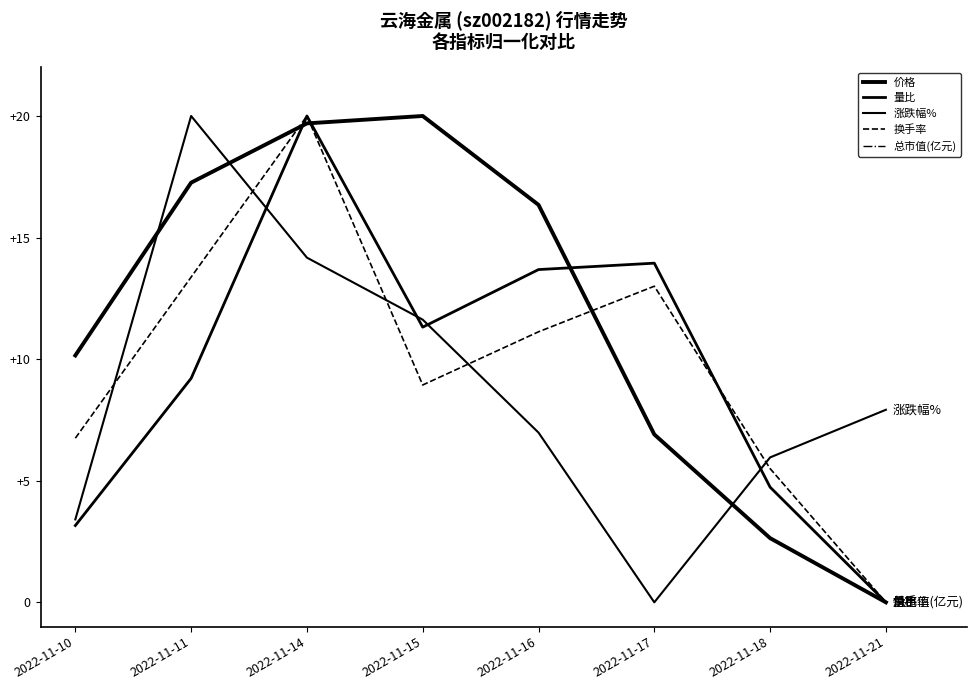

Does the chart display data point markers on the line(s)?

No